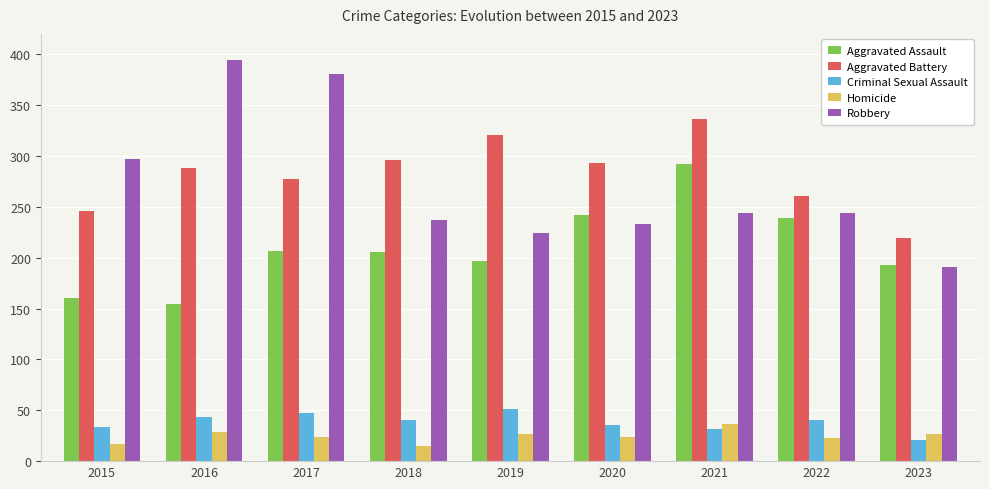

What is the minimum value shown in the chart?

15